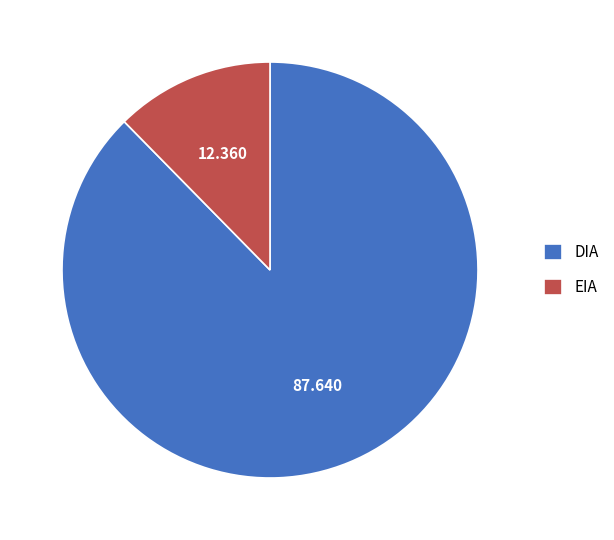

Is there a majority slice in this chart?

Yes